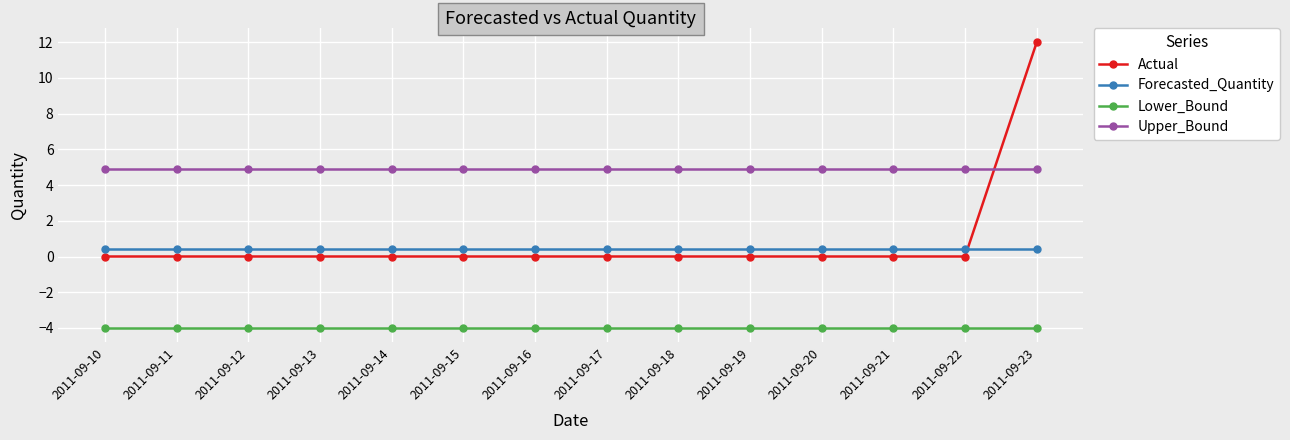

At how many categories does at least one series exceed 7?

1